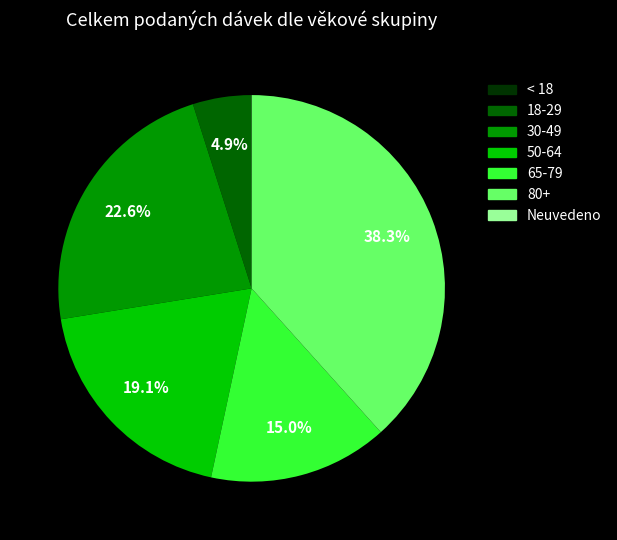

Does any single category account for the majority?

No